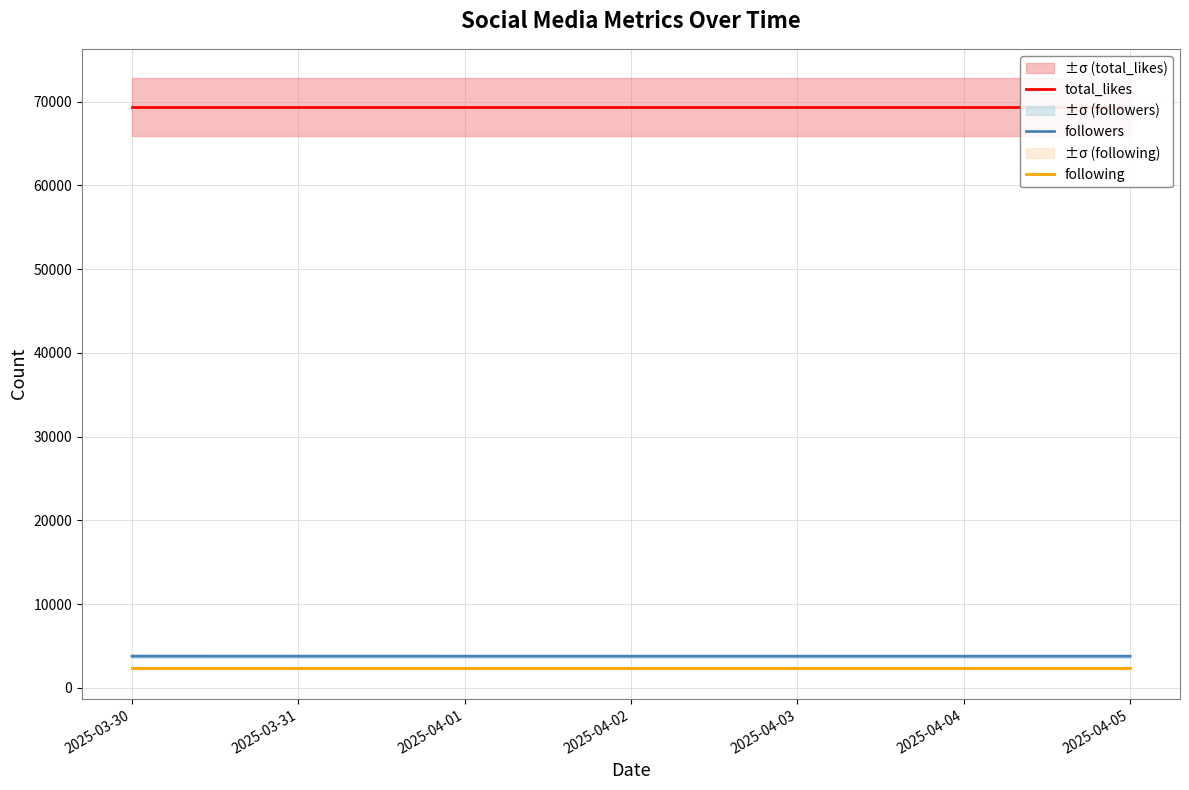

What are all the series names shown in the legend?

total_likes, followers, following